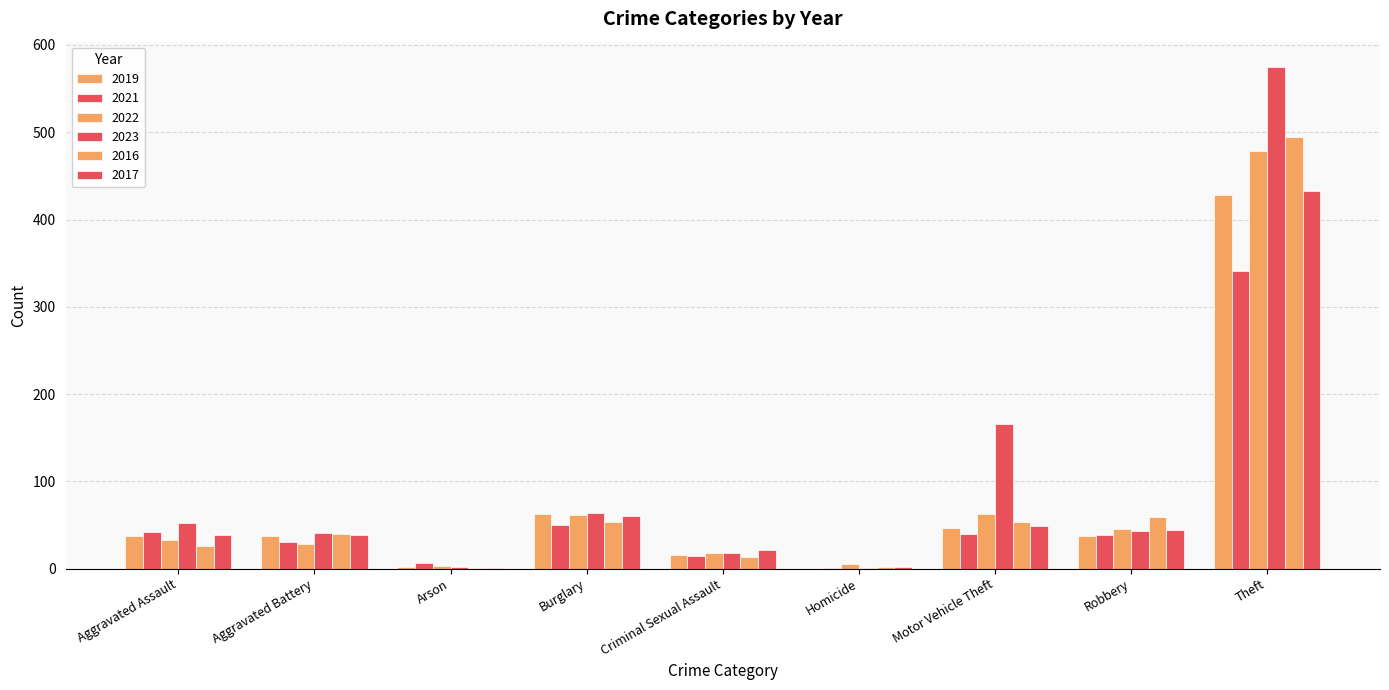

What is the spread (max minus min) of values at Theft?

234